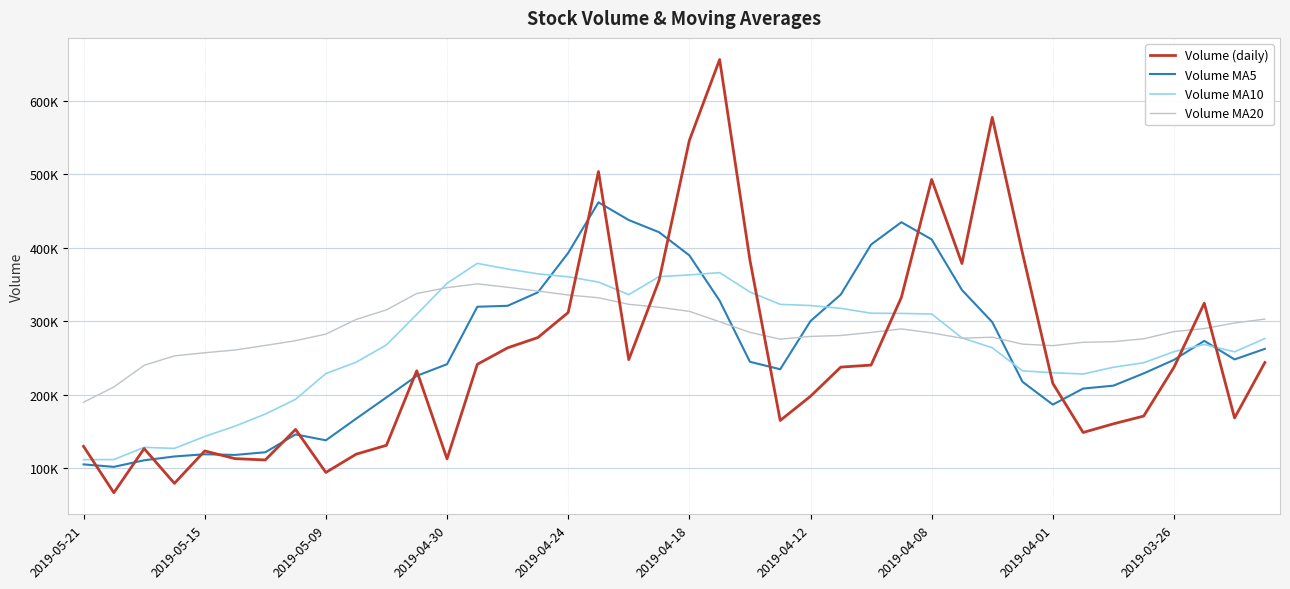

True or false: Volume MA5 and Volume MA10 intersect in this chart.

True